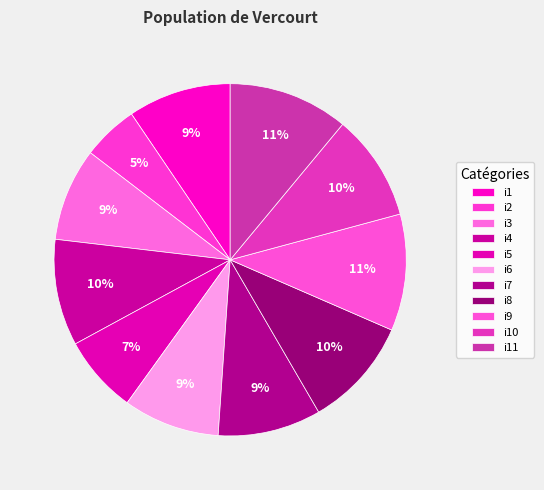

To the nearest percent, what portion does i6 represent?

9%